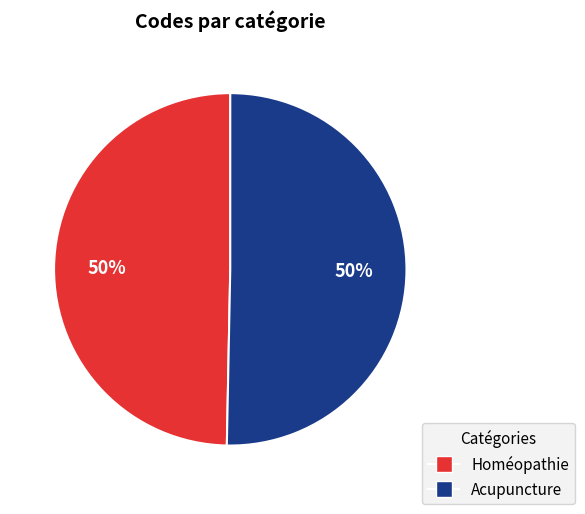

To the nearest percent, what is the average slice percentage?

50%